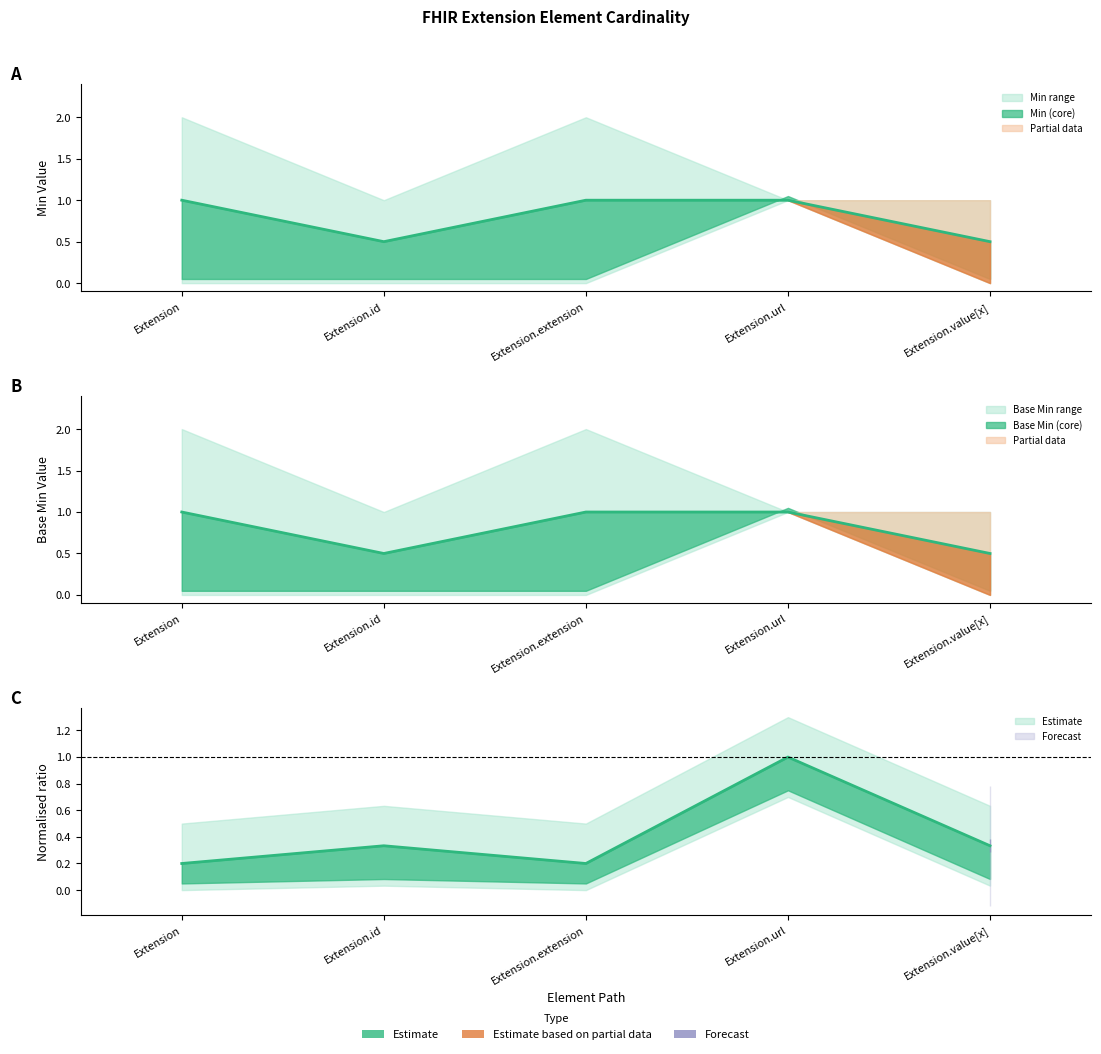

Which label corresponds to the largest value in the chart?

Extension.url